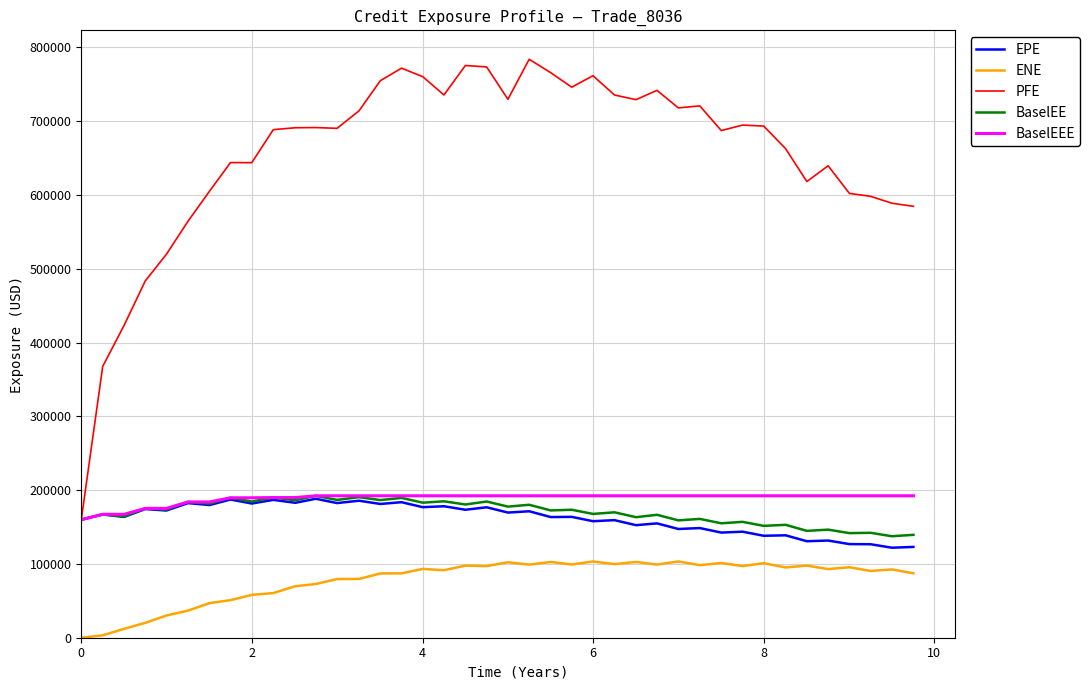

Which series has the largest range (max minus min)?

PFE